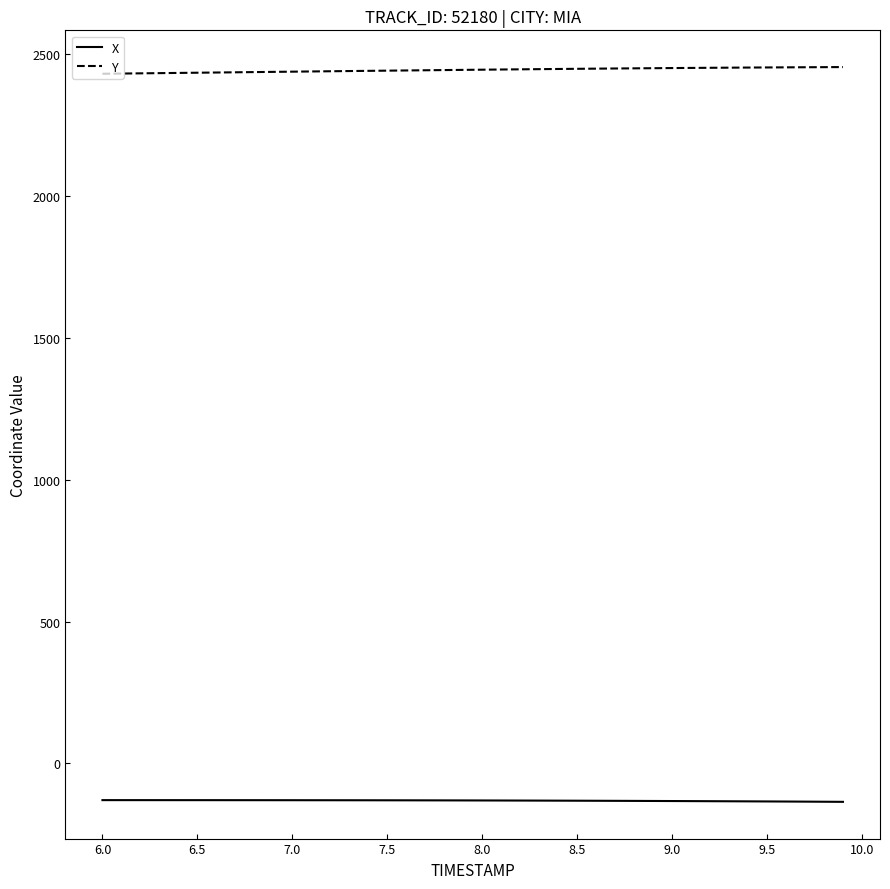

What are all the series names shown in the legend?

X, Y